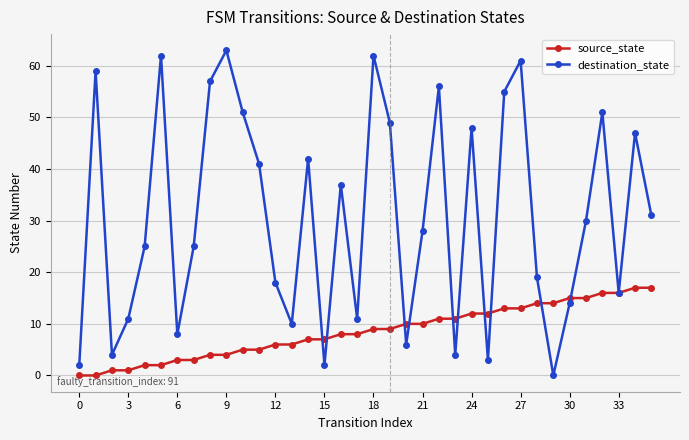

What is the highest value of the destination_state series?

63